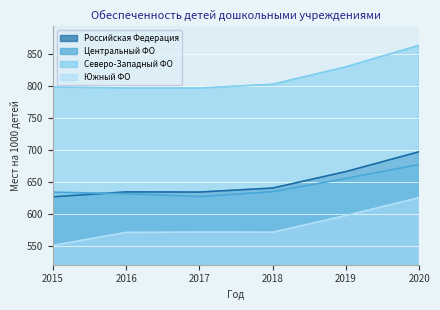

Which series has the largest total across all categories?

Северо-Западный ФО